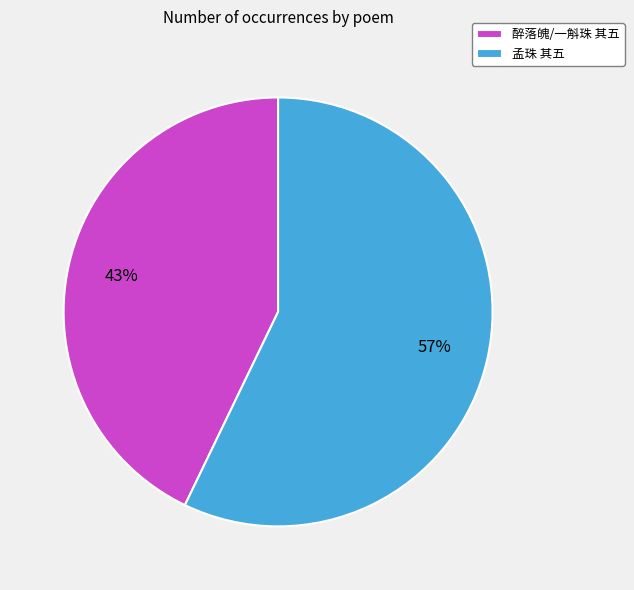

Which slice is the smallest?

醉落魄/一斛珠 其五